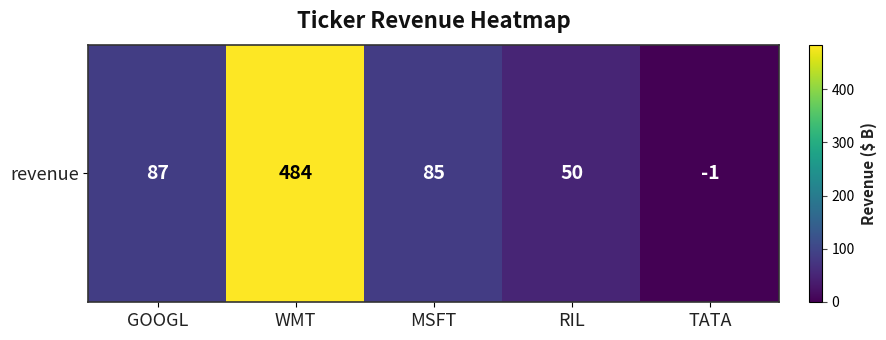

True or false: the data shows 35 at MSFT.

False